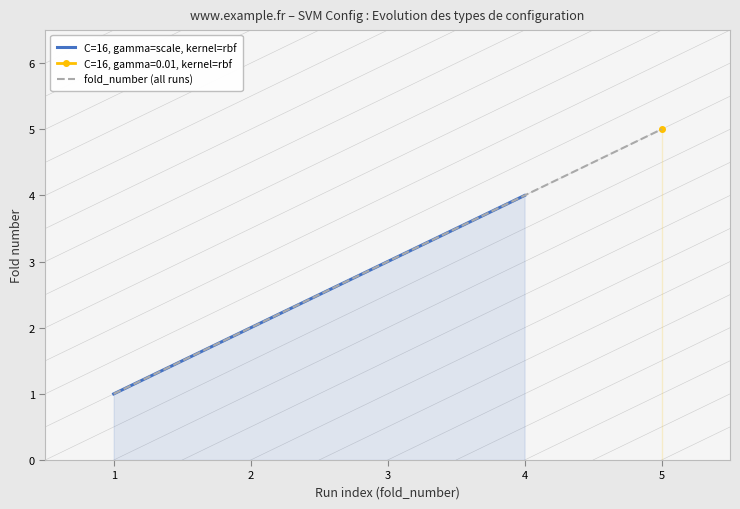

What is the difference between the maximum and minimum values?

3